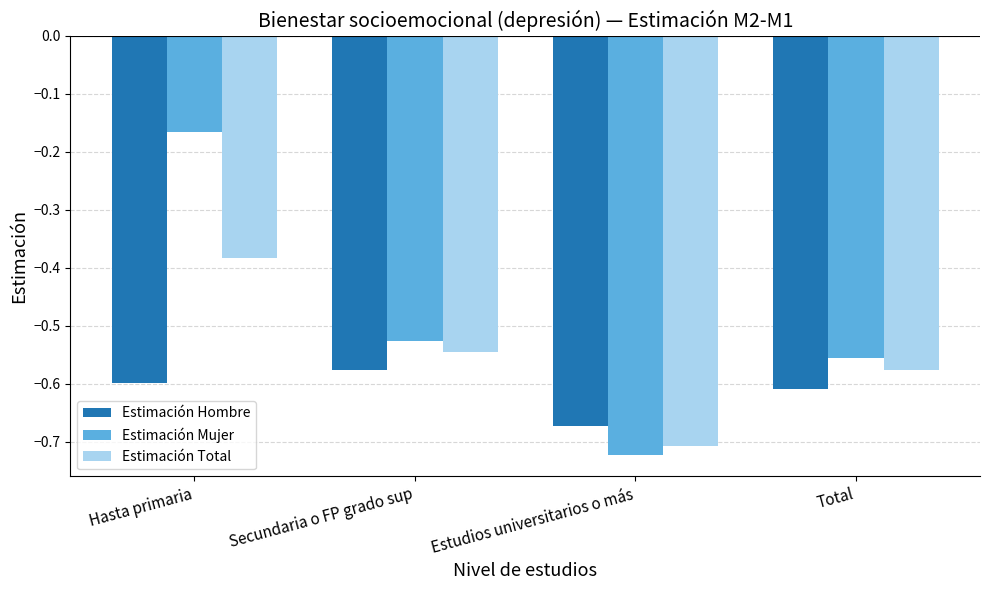

How many groups of bars are there?

4